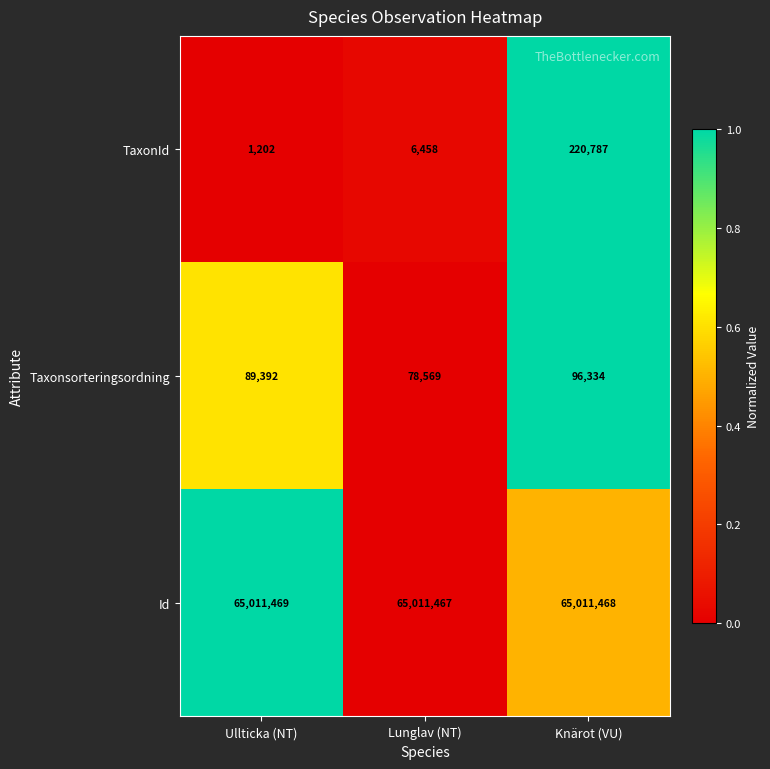

The value of TaxonId at Ullticka (NT) is 377. True or false?

False